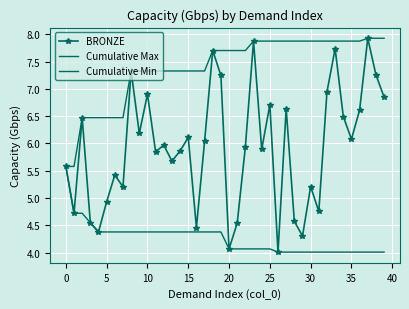

What is the maximum value shown in the chart?

7.9